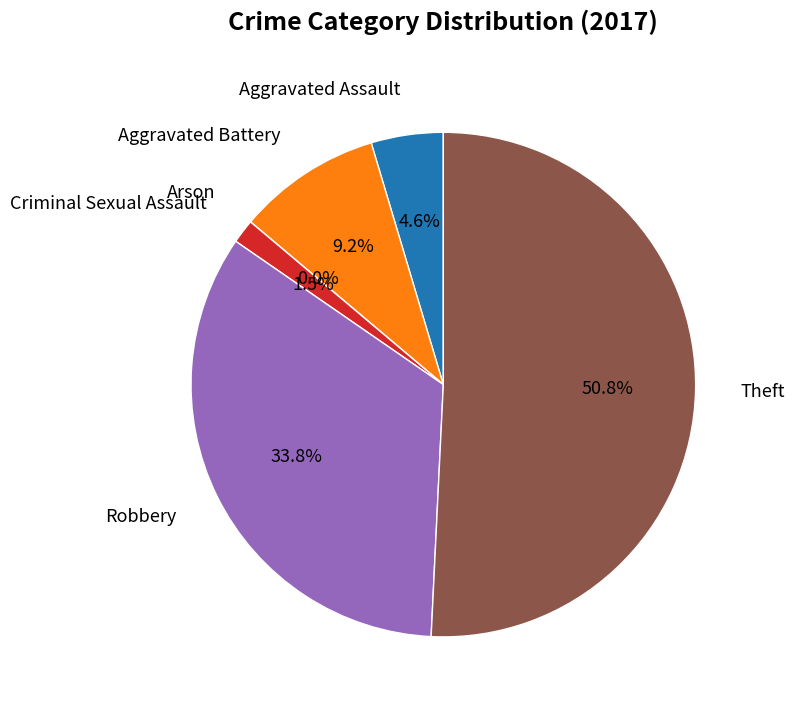

Which slice is the largest?

Theft